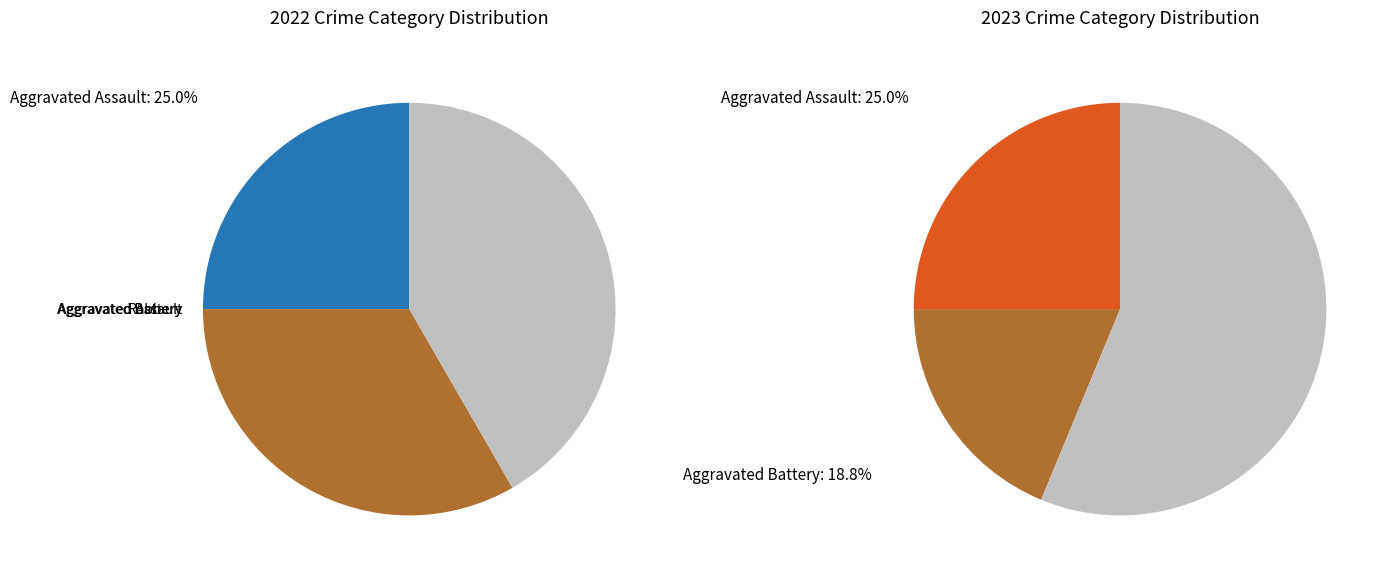

True or false: values_2023 accounts for 19% of the total.

True